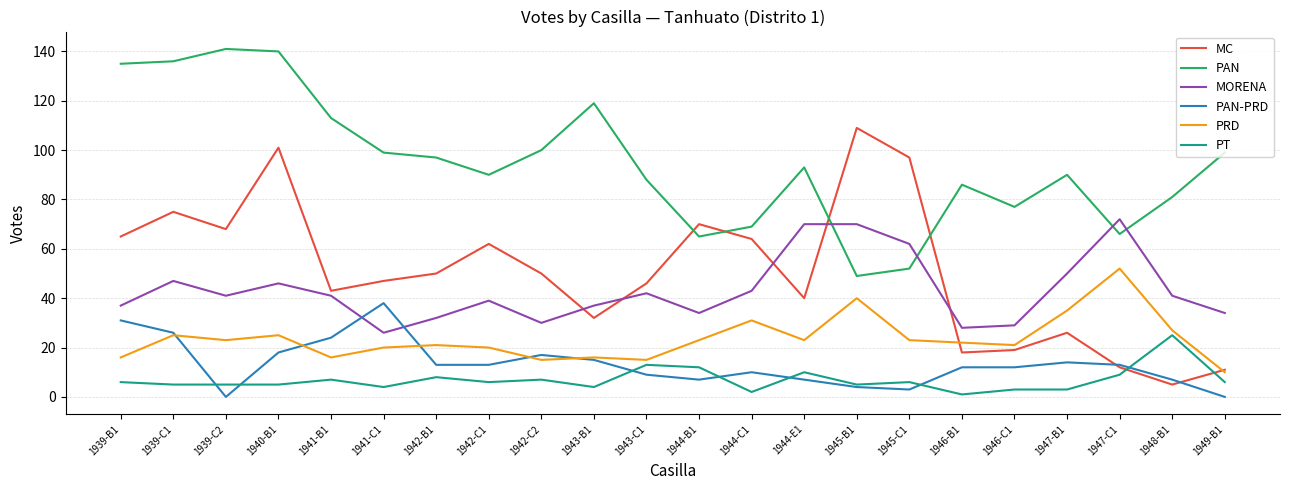

True or false: PT and PAN intersect in this chart.

False